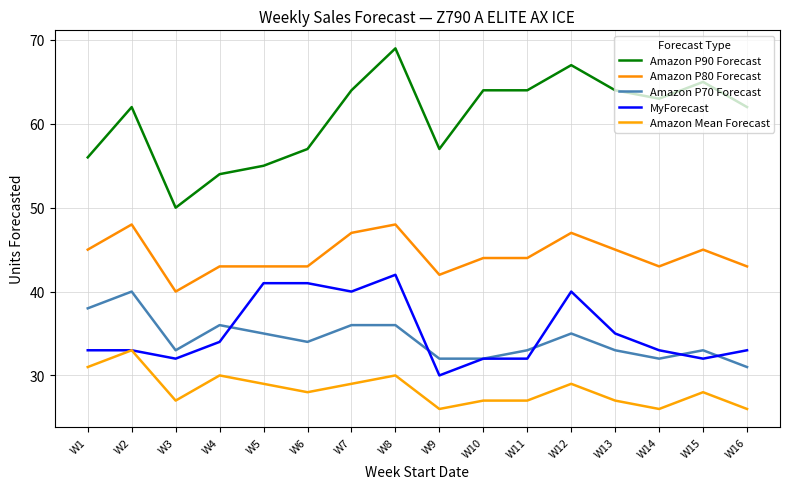

What is the value of the Amazon Mean Forecast point at the 8th from the left?

30